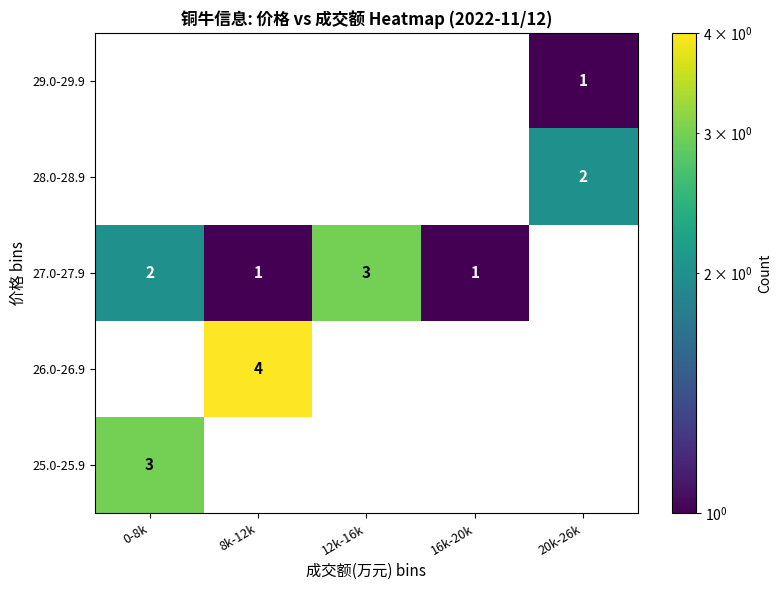

The value of 25.0-25.9 at 0-8k is 3. True or false?

True